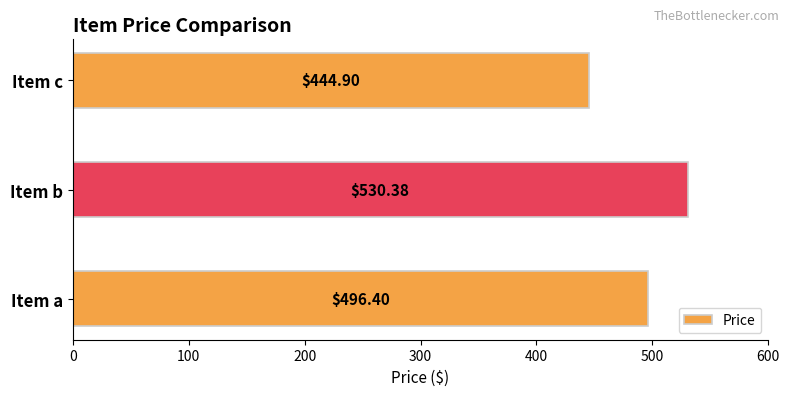

What is the average value?

490.6